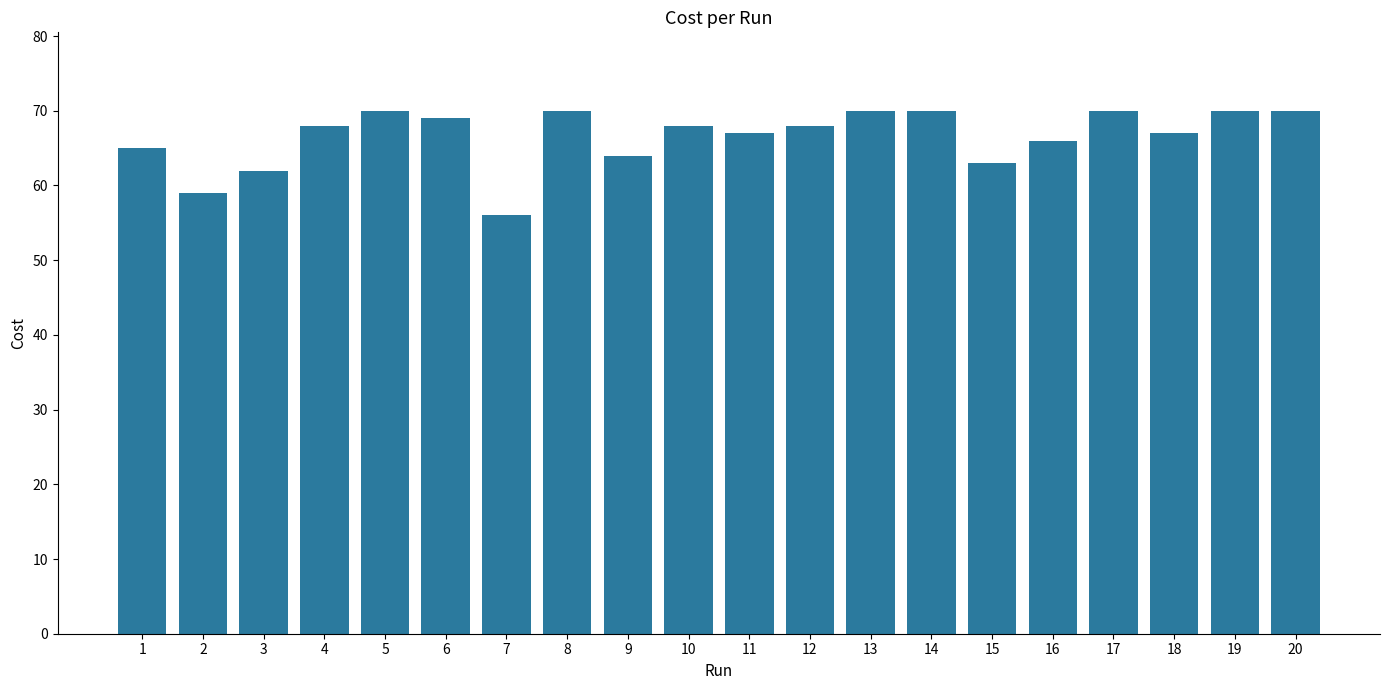

What is the difference between the second highest and second lowest values?

11.0